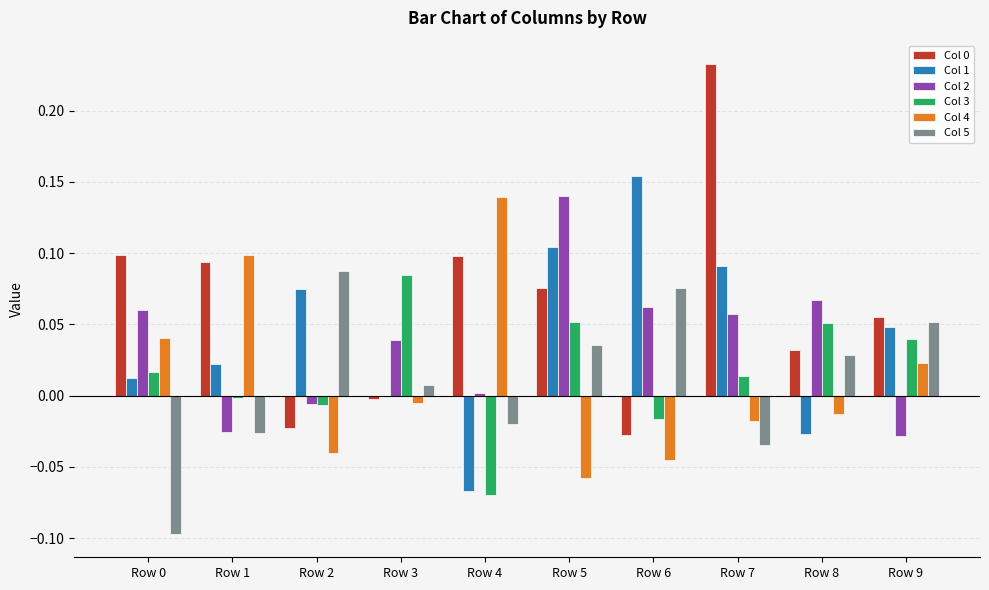

The value of Col 5 at Row 5 is 0.0. True or false?

True